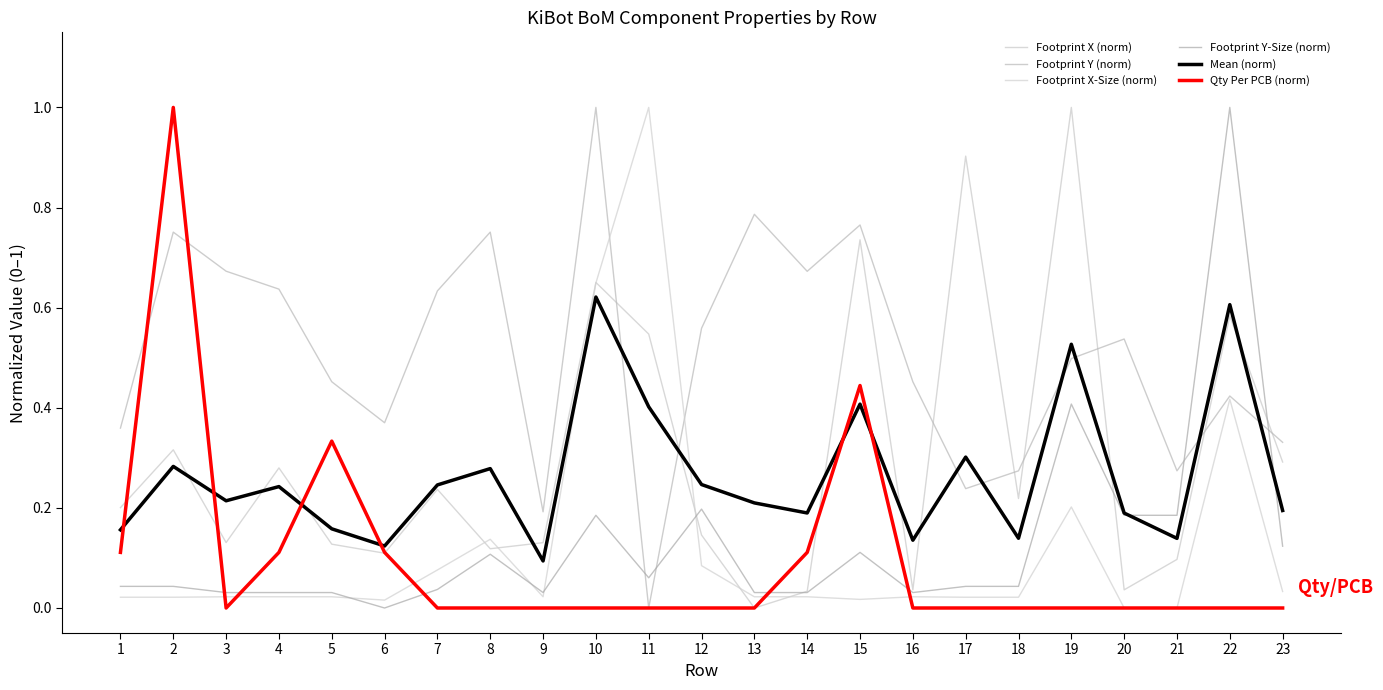

After their last crossing, which series has the higher values: Footprint X-Size (norm) or Mean (norm)?

Mean (norm)